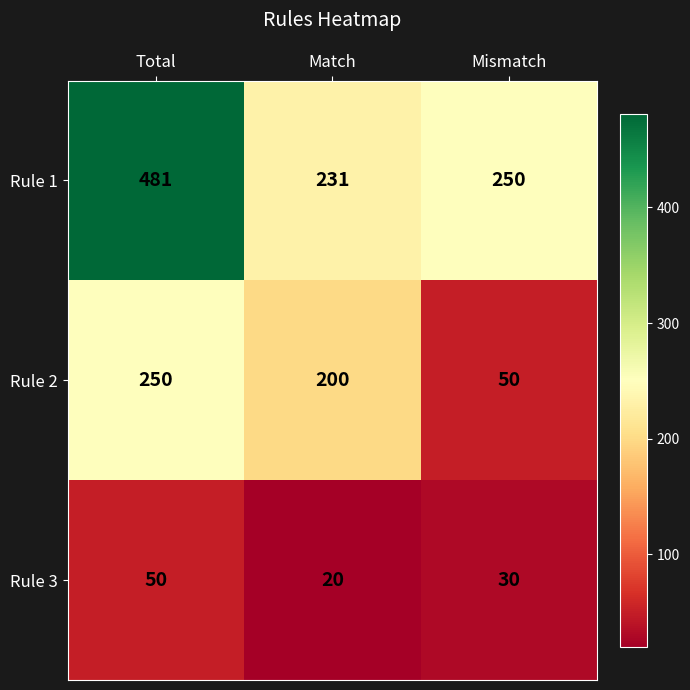

True or false: Rule 1 has a value of 231 at Match.

True